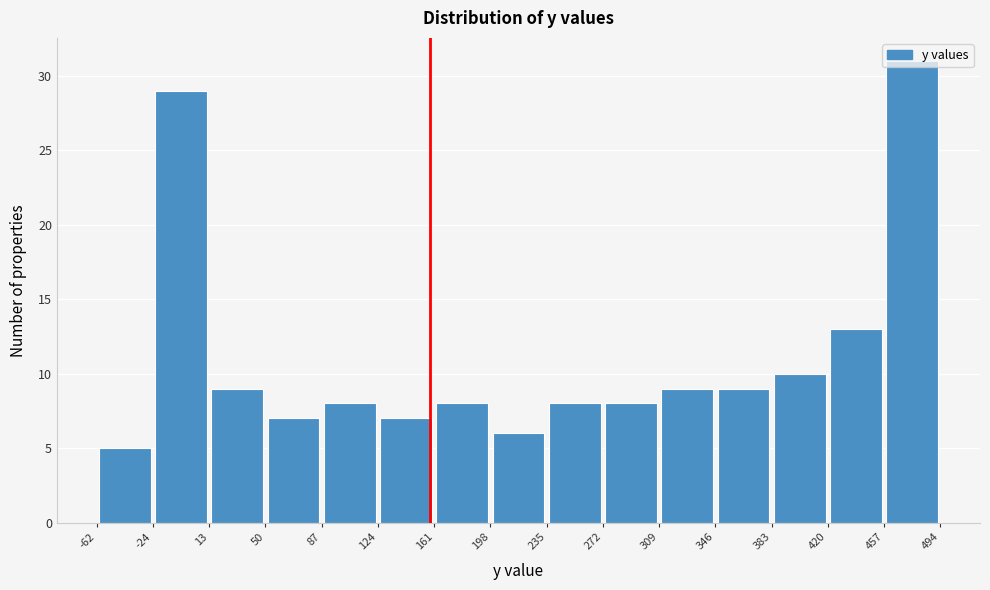

Reading left to right, transcribe this chart: for each bar, give the range it covers on the x-axis and its height. The values are not printed on the chart, so give them approximately, as read against the axis.

-62 to -24: 5
-24 to 13: 29
13 to 50: 9
50 to 87: 7
87 to 124: 8
124 to 161: 7
161 to 198: 8
198 to 235: 6
235 to 272: 8
272 to 309: 8
309 to 346: 9
346 to 383: 9
383 to 420: 10
420 to 457: 13
457 to 494: 31